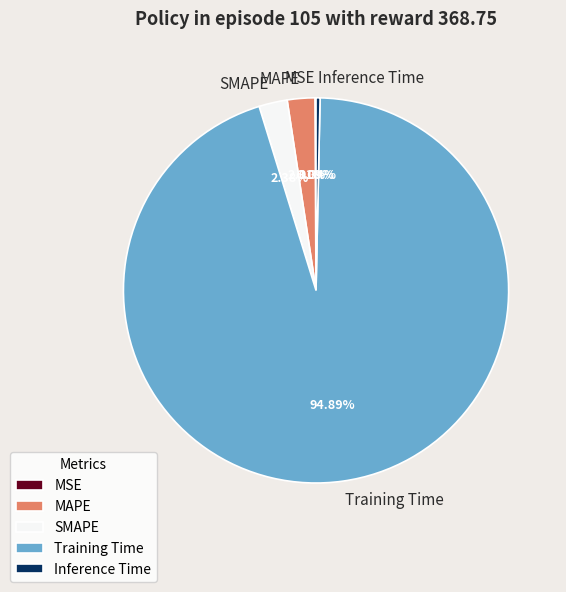

To the nearest percent, what is the difference between the largest and smallest slice percentages?

95%